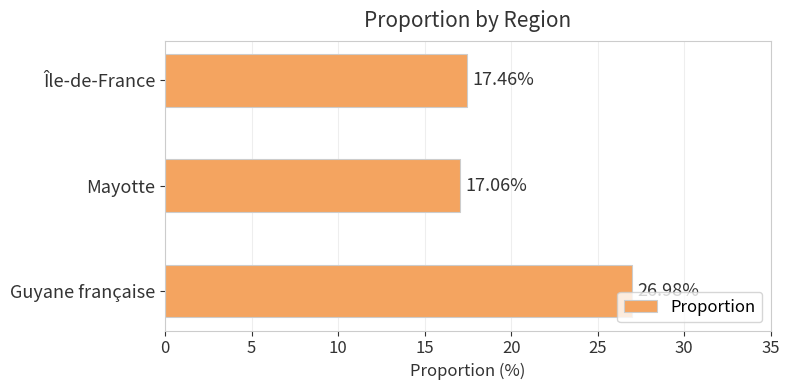

Does the chart contain any negative values?

No